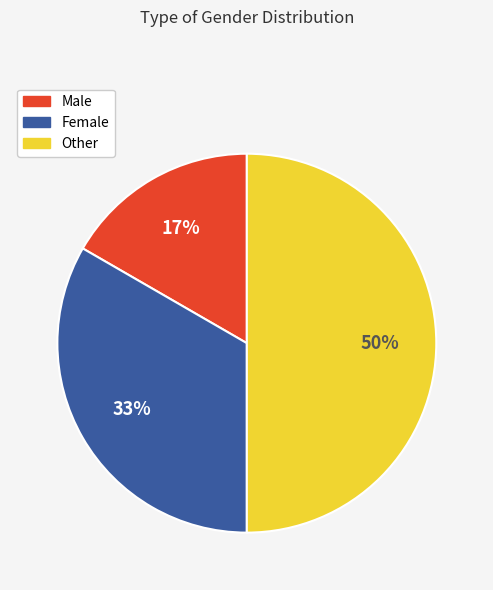

Which category has the biggest portion of the pie?

Other